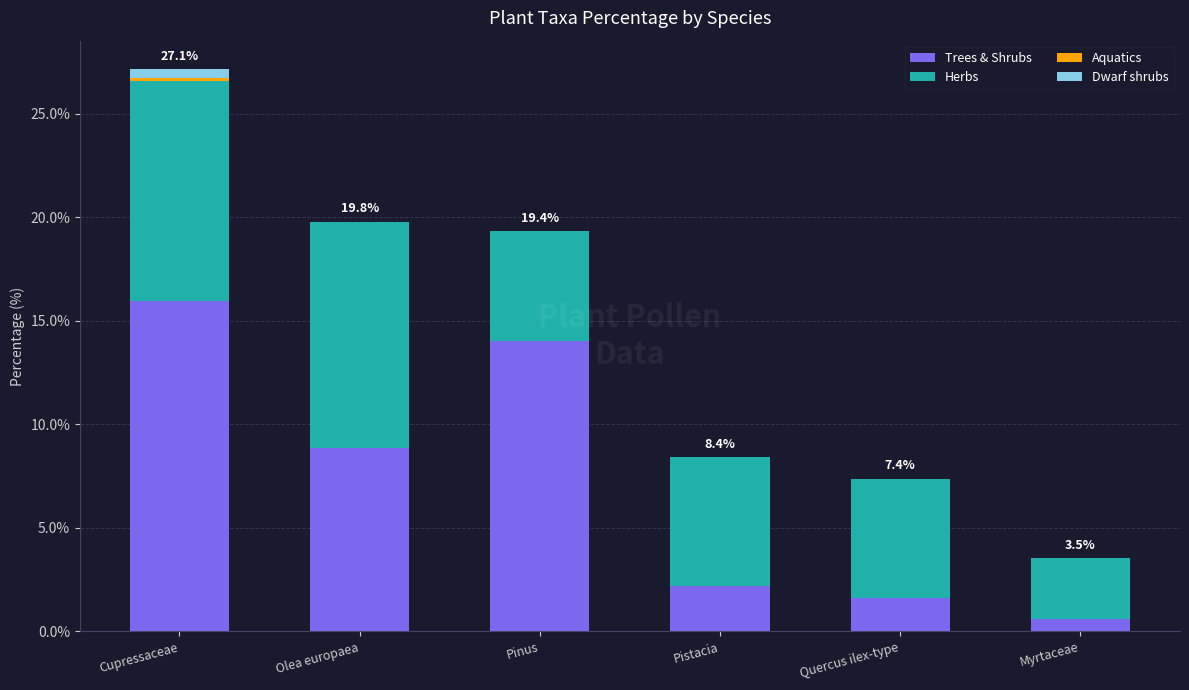

The value of Trees & Shrubs at Quercus ilex-type is 1.6. True or false?

True